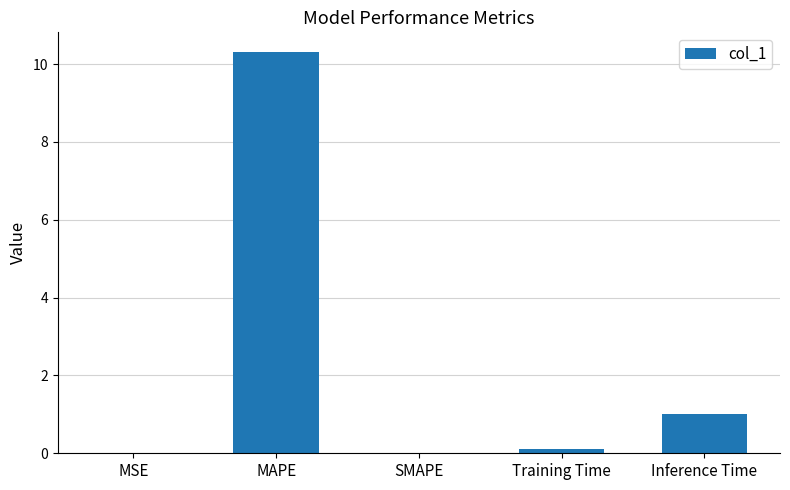

What is the maximum value shown in the chart?

10.3